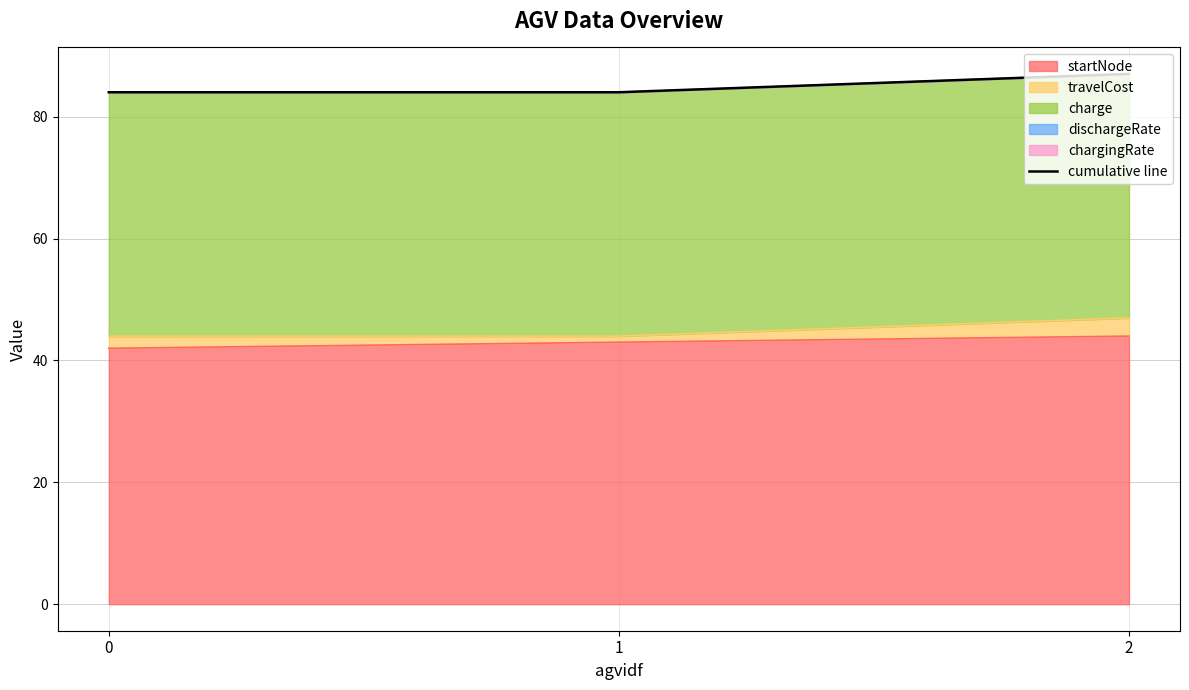

Rank the categories by value from lowest to highest.

0, 1, 2